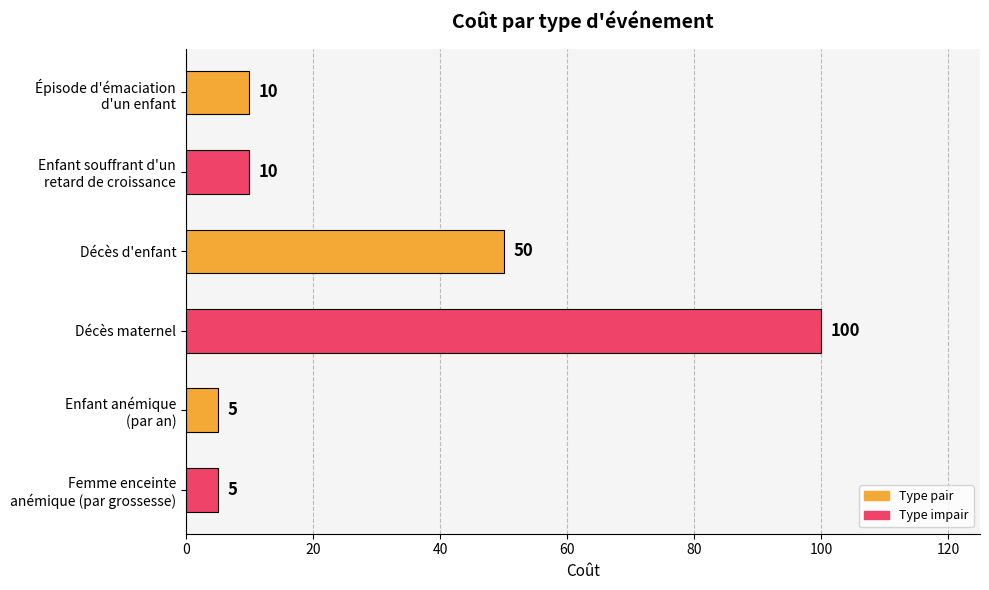

How many values are below 10?

2